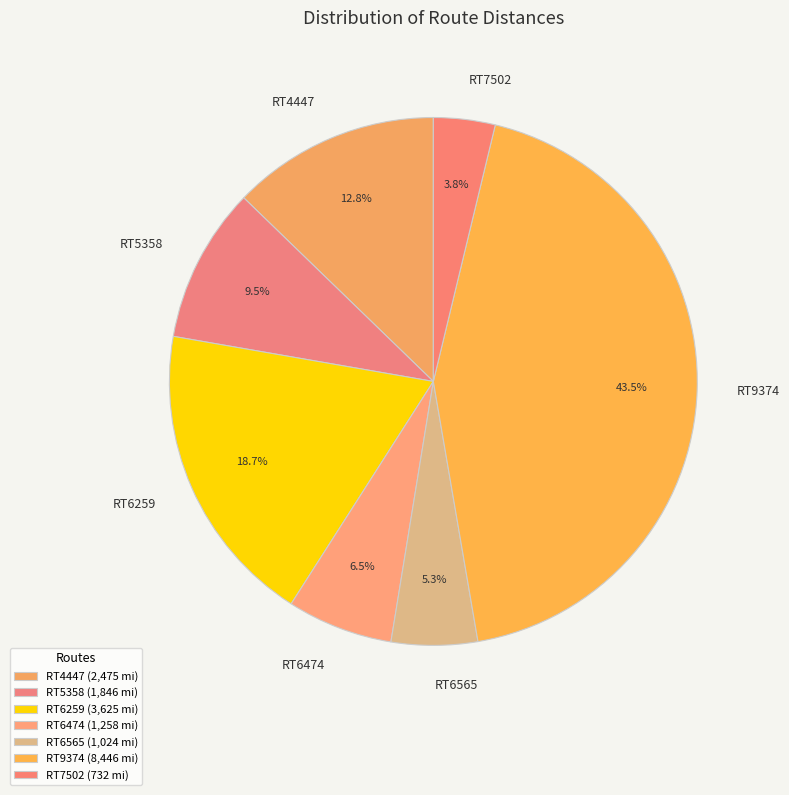

To the nearest percent, what is the difference between the RT7502 and RT9374 slice percentages?

40%